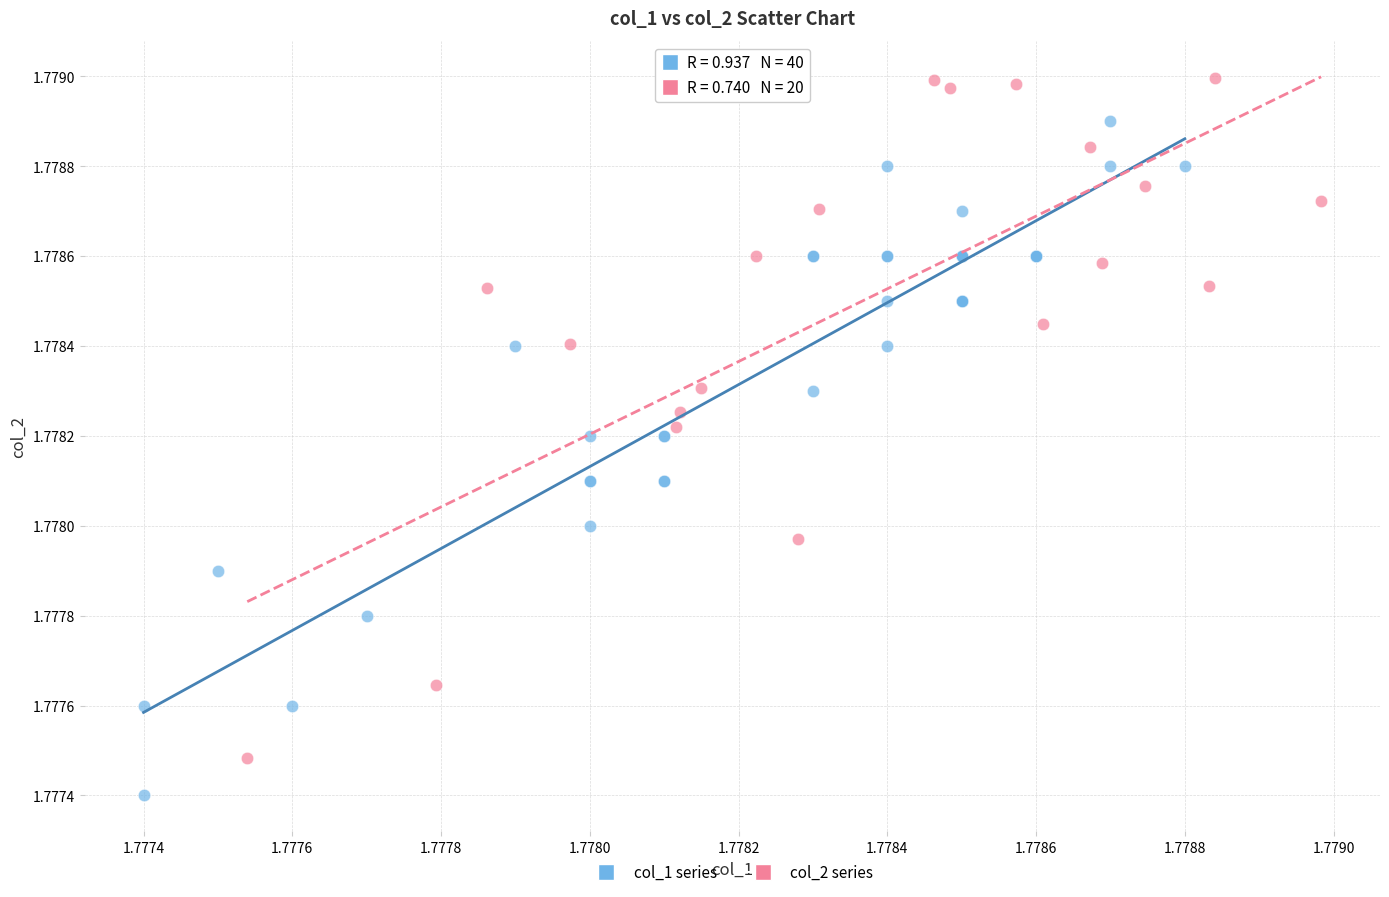

Which series reaches the maximum Y coordinate?

col_2 series